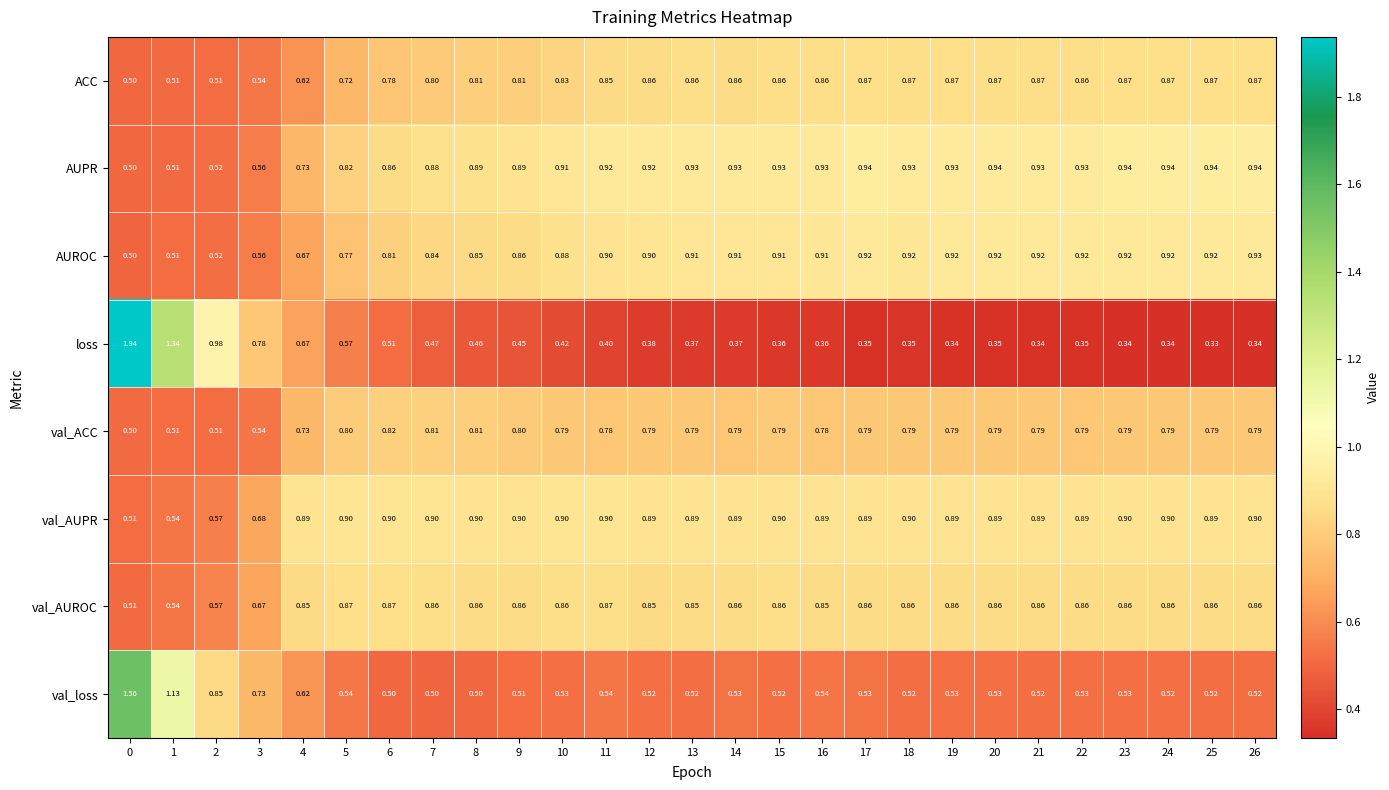

Which series has the largest total across all categories?

AUPR